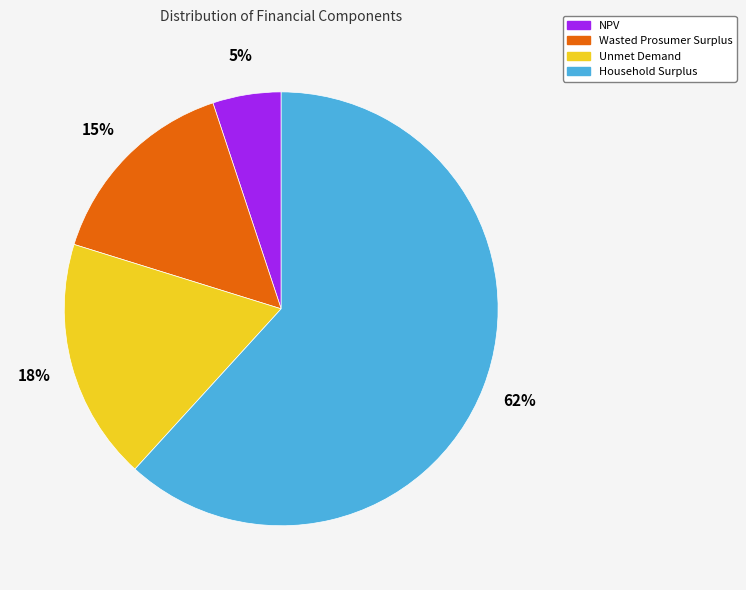

Do Household Surplus and NPV together represent more than half of the pie?

Yes